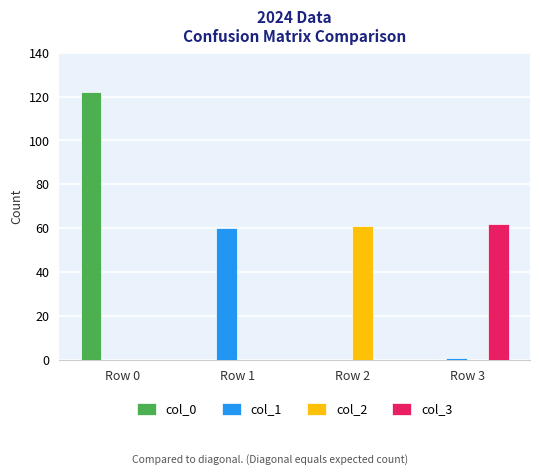

How many series are shown in this chart?

4